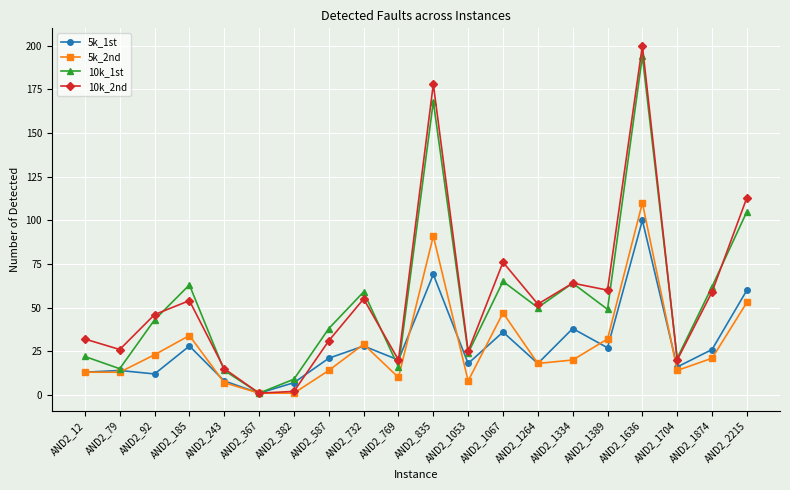

What is the sum of all 5k_2nd values?

559